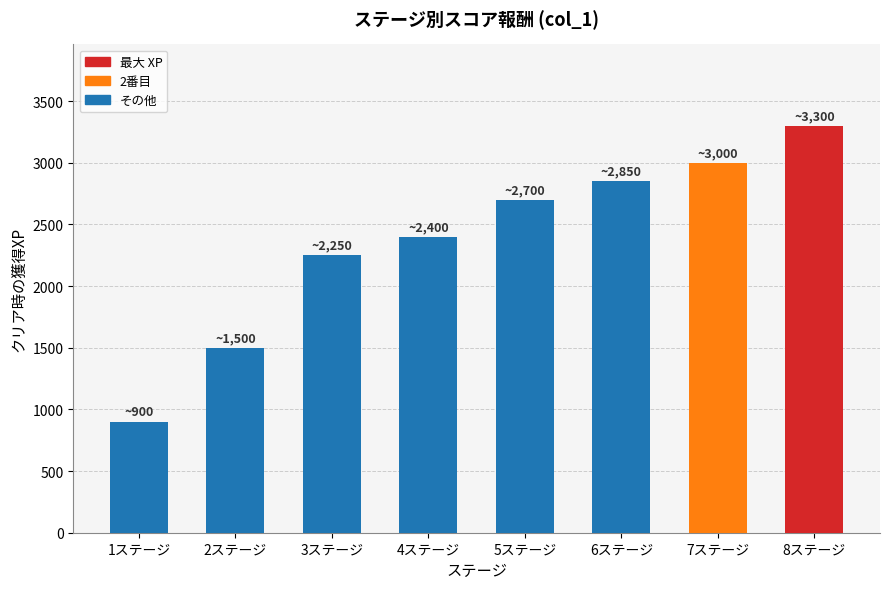

The value at 3ステージ is 2250. True or false?

True